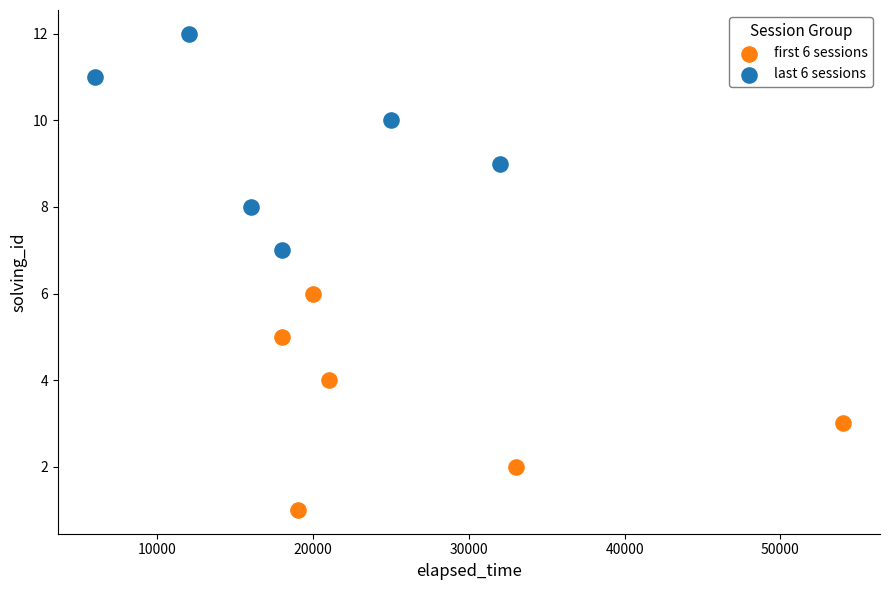

Which series contains the lowest Y value?

first 6 sessions